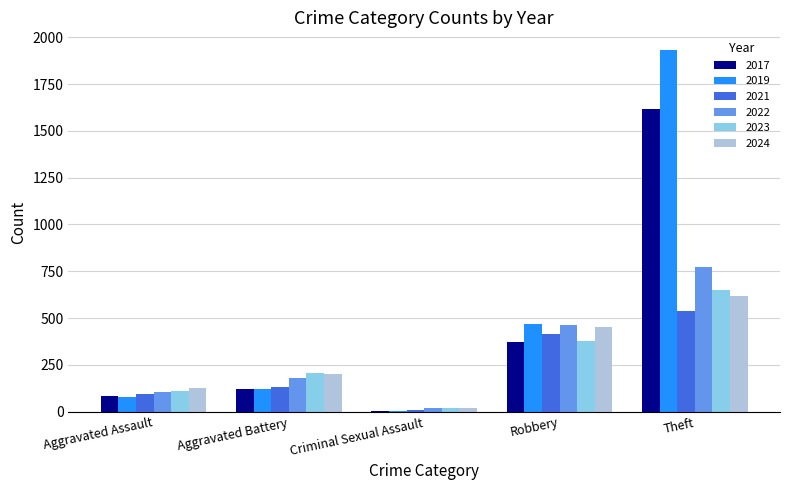

Does the chart contain stacked bars?

No